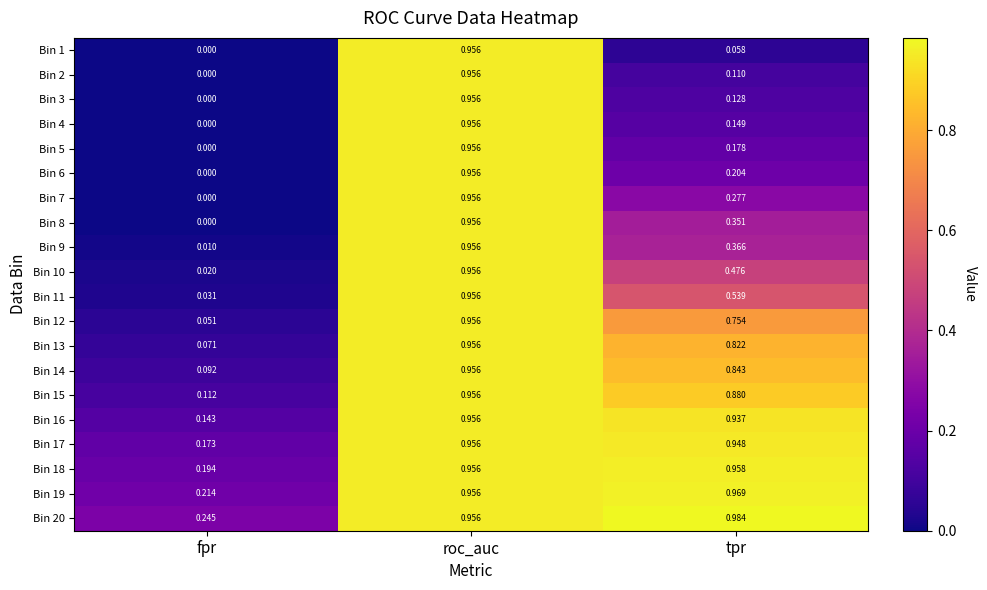

Which label corresponds to the smallest value in the chart?

fpr